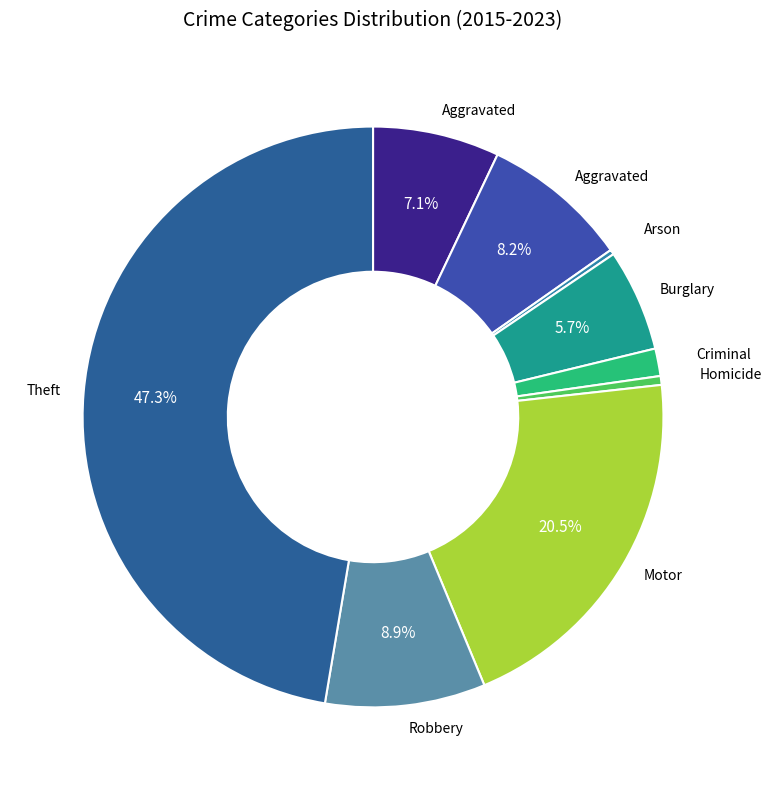

Count the number of slices in the pie.

9